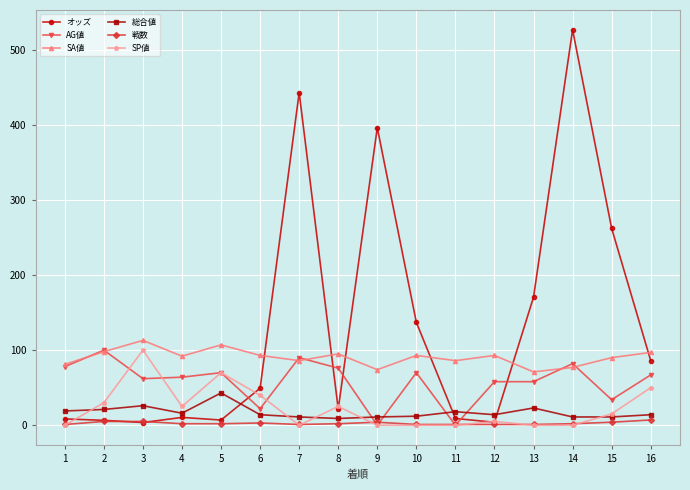

True or false: SA値 and 戦数 intersect in this chart.

False